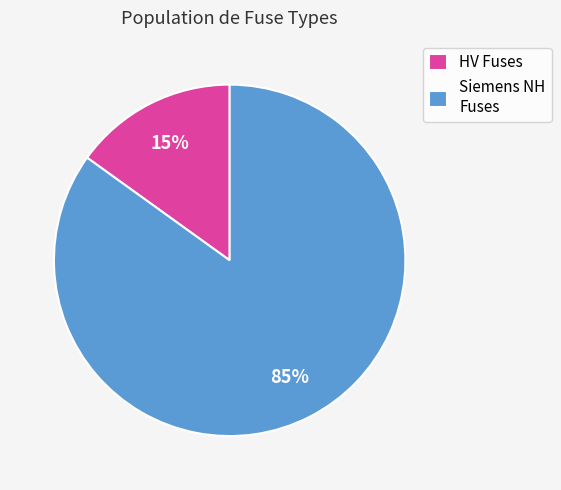

Rank the categories by value from highest to lowest.

Siemens NH Fuses, HV Fuses